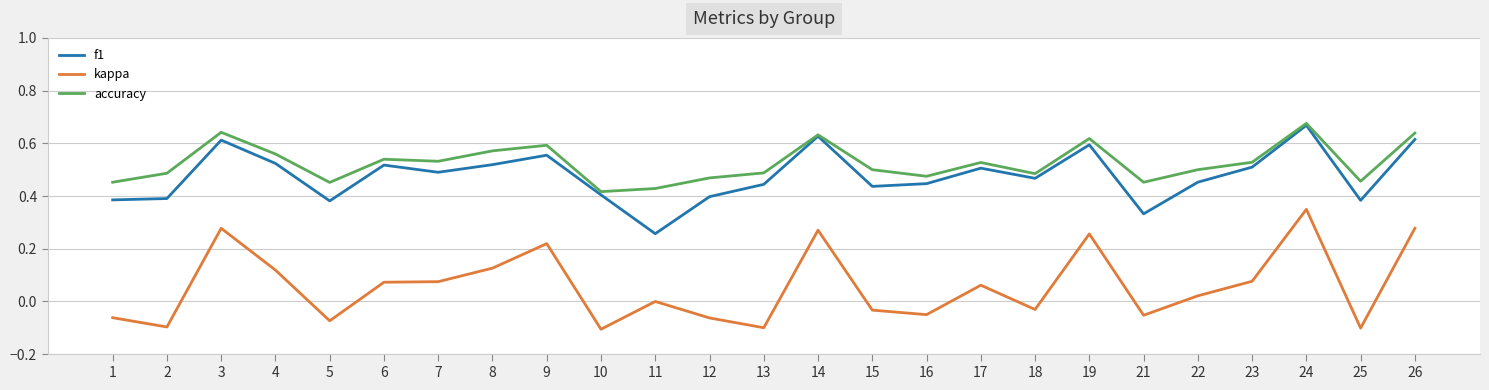

At how many categories does at least one series exceed 0?

25